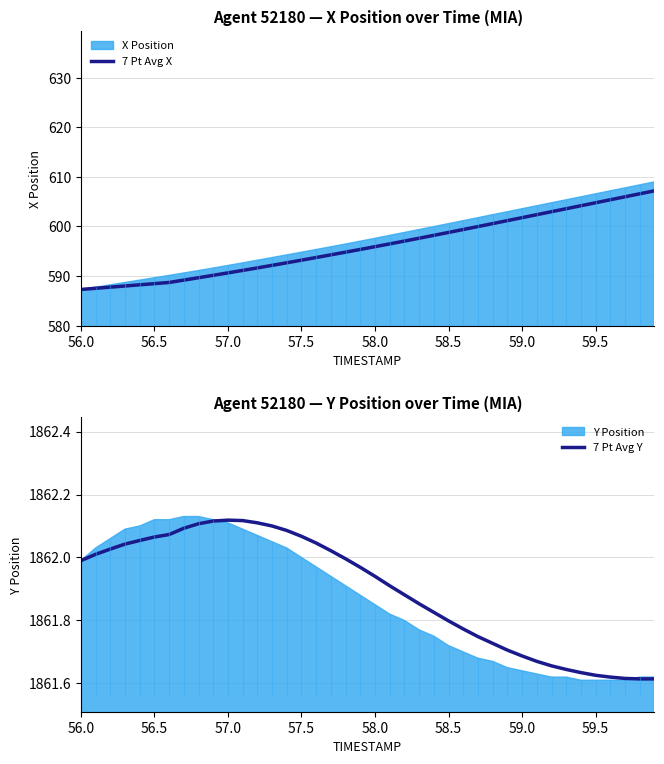

What is the maximum value for 7 Pt Avg X?

607.2